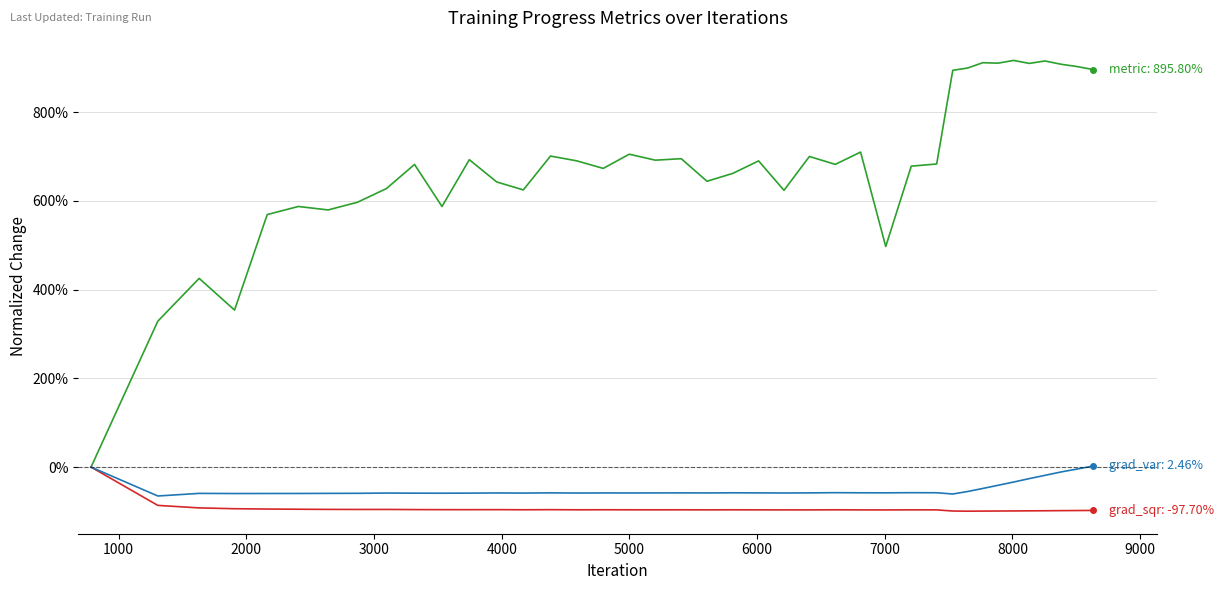

Does the chart display data point markers on the line(s)?

No